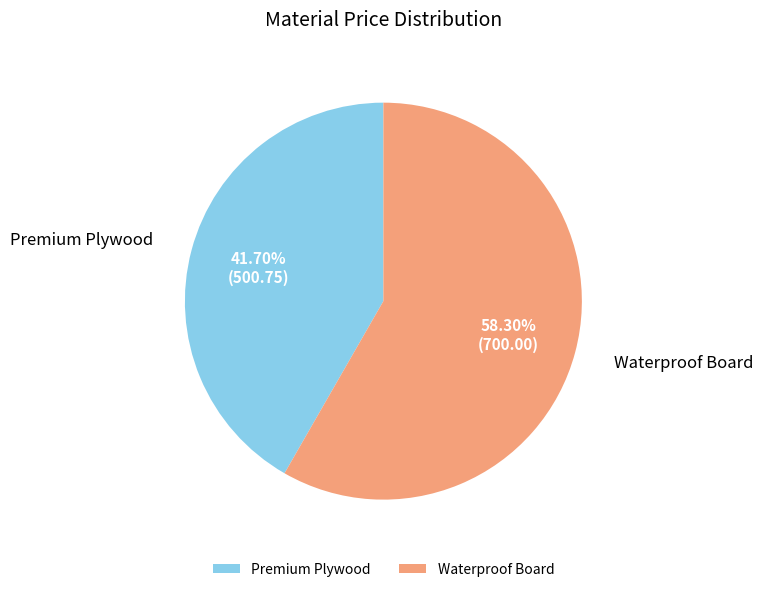

Which category has the smallest portion of the pie?

Premium Plywood